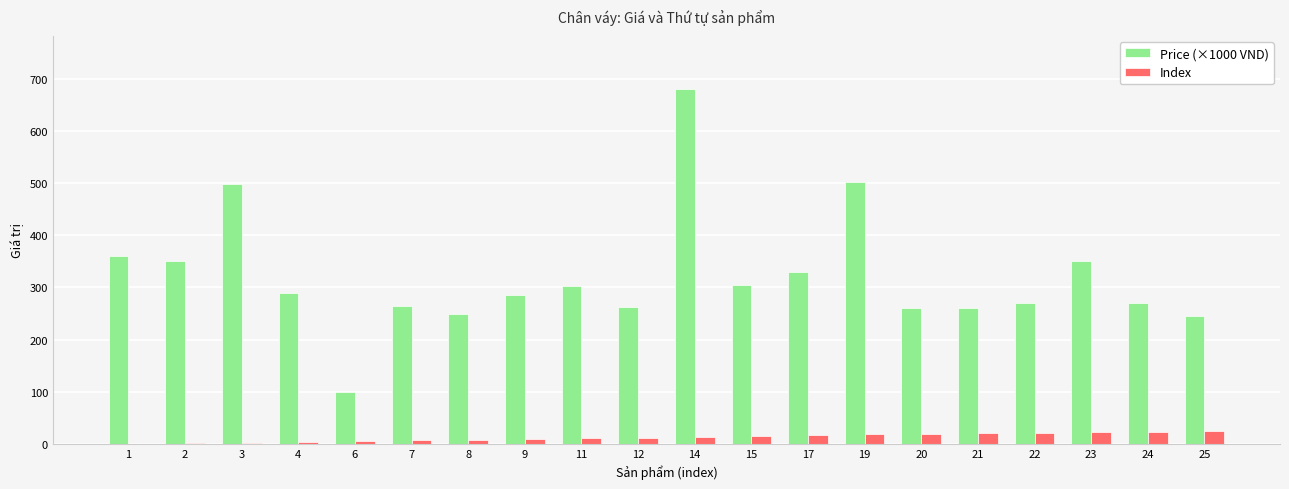

What is the sum of all Index values?

263